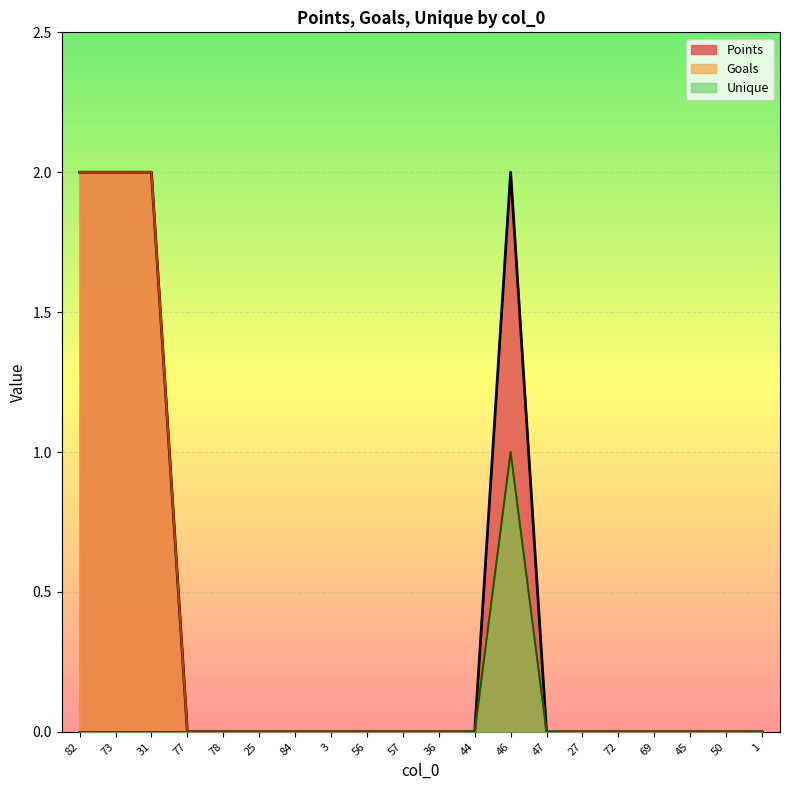

True or false: Unique and Points cross at least once.

False